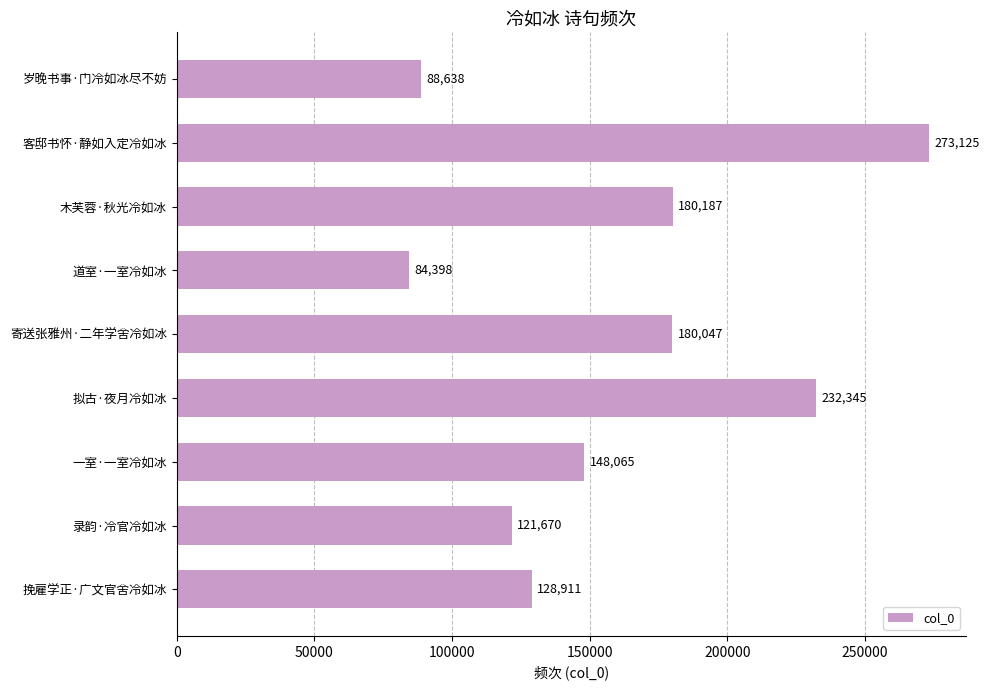

What is the average value?

159710